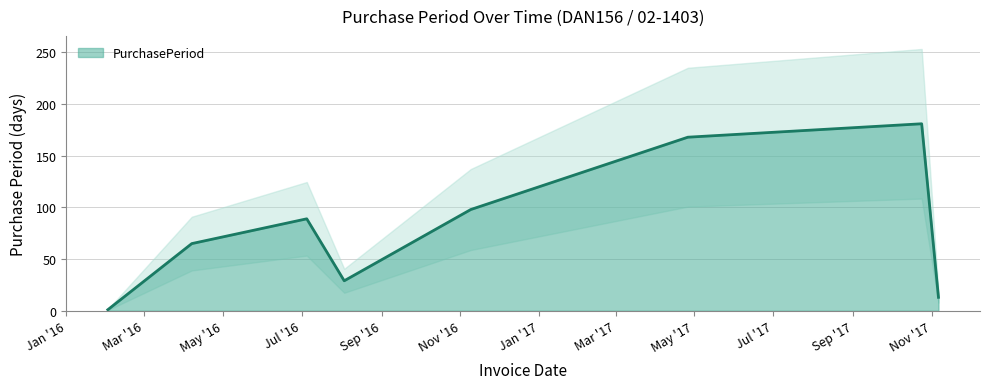

At which label is the value closest to 91?

2016-07-05